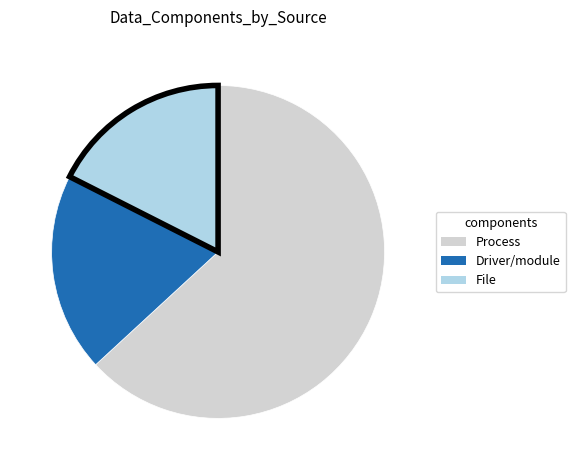

Count the number of slices in the pie.

3